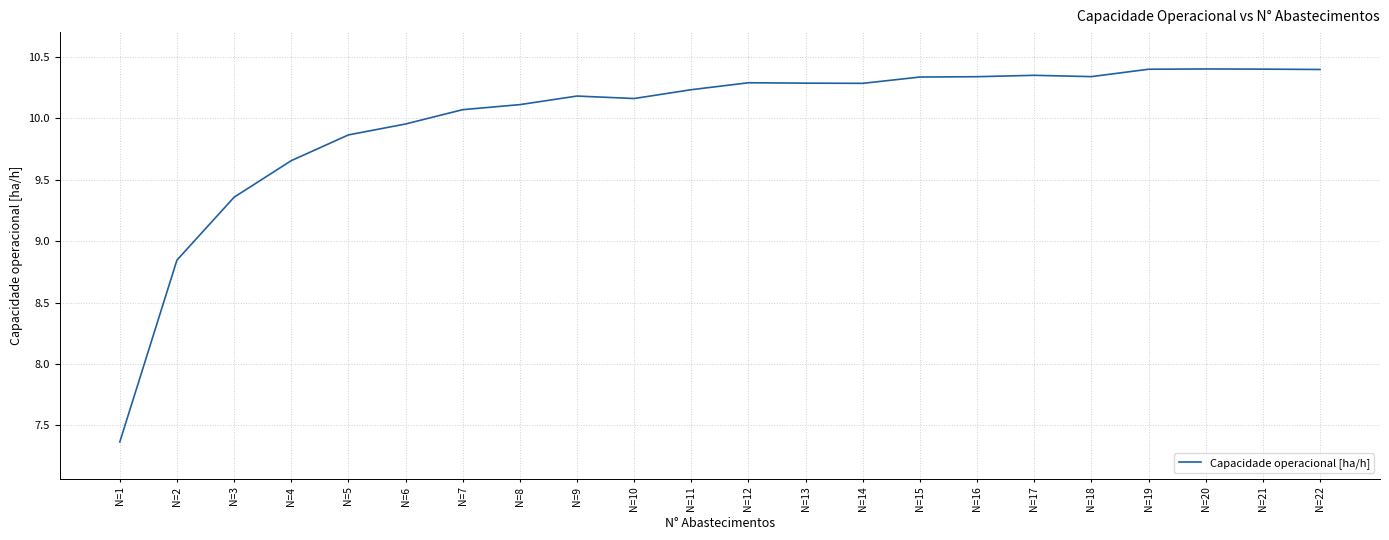

What is the change in value from N=9 to N=12?

+0.1